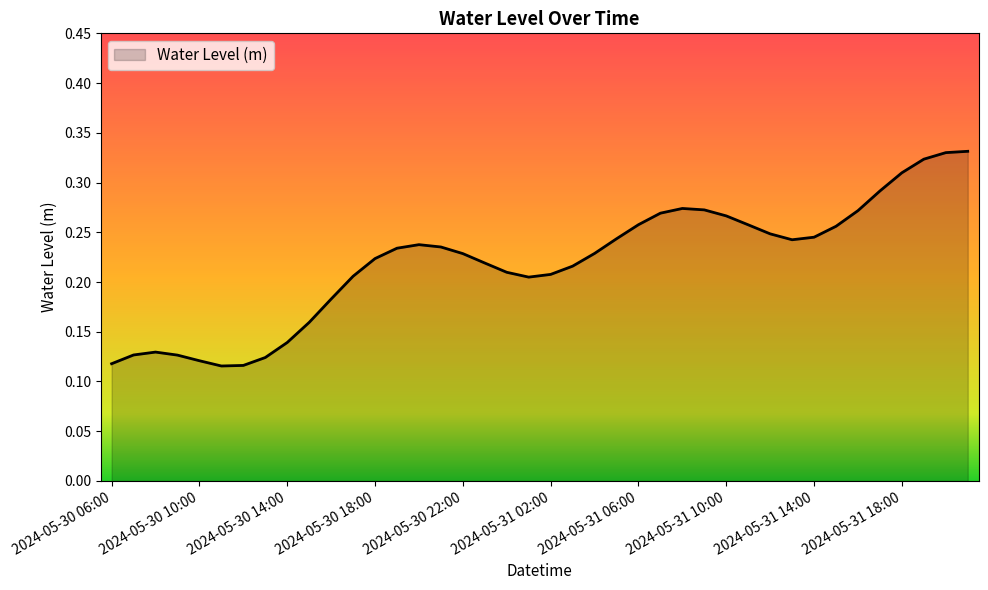

What is the label of the 12th point from the left?

2024-05-30 17:00